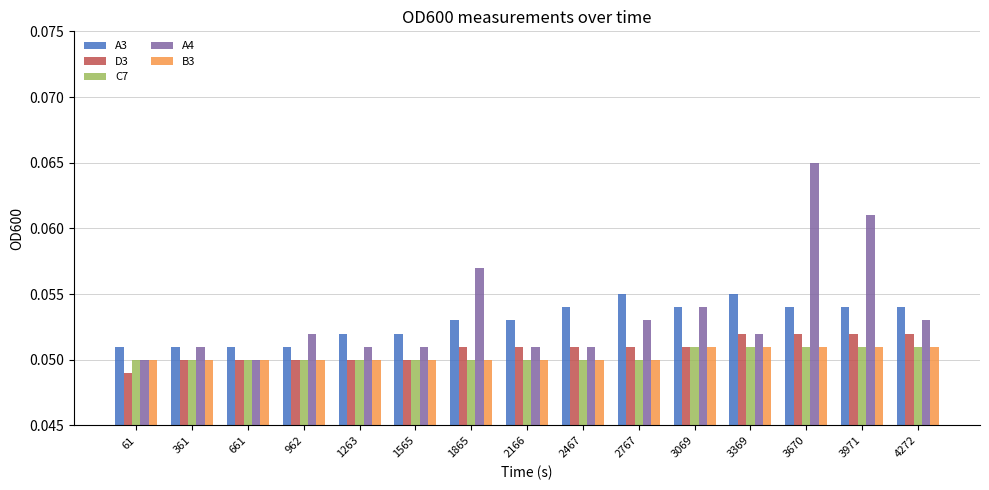

Between 2166 and 3369, which series saw the biggest shift?

A3